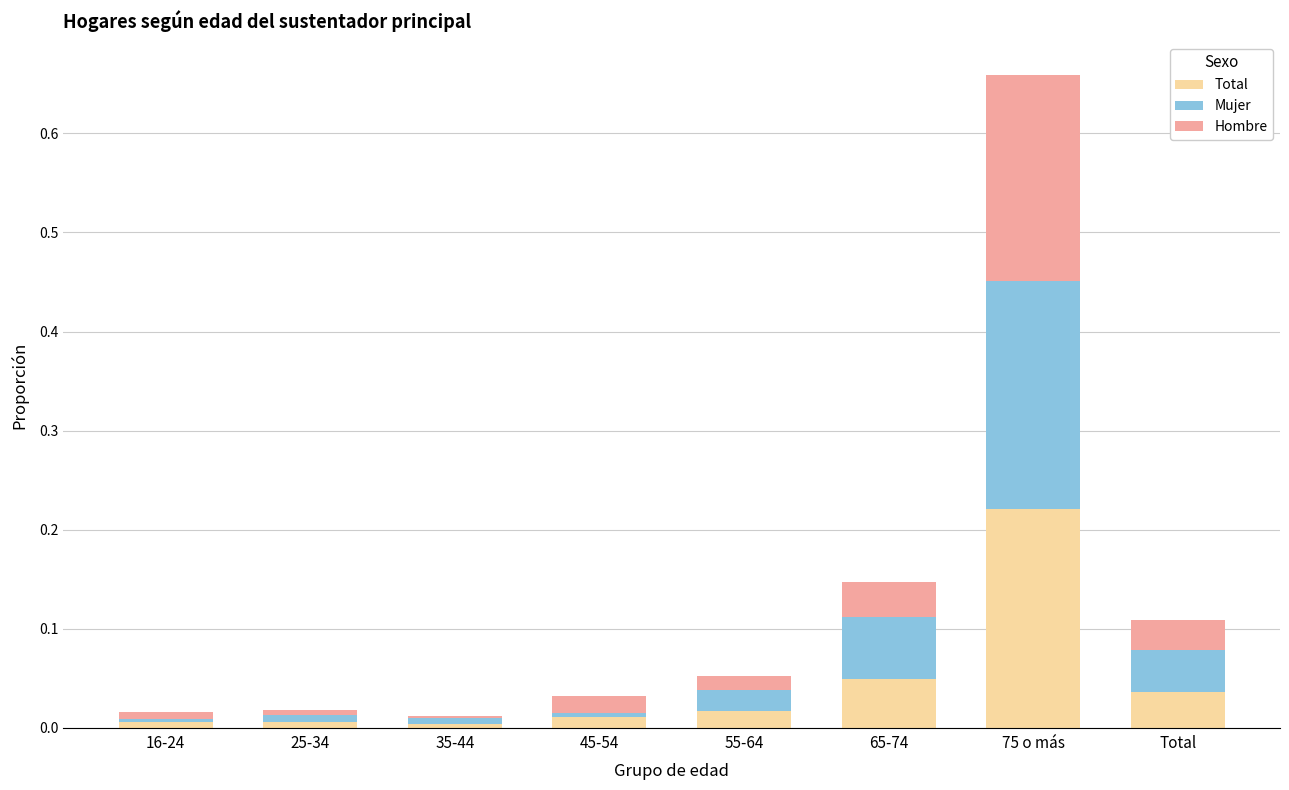

Which category has the highest value in the Total series?

75 o más